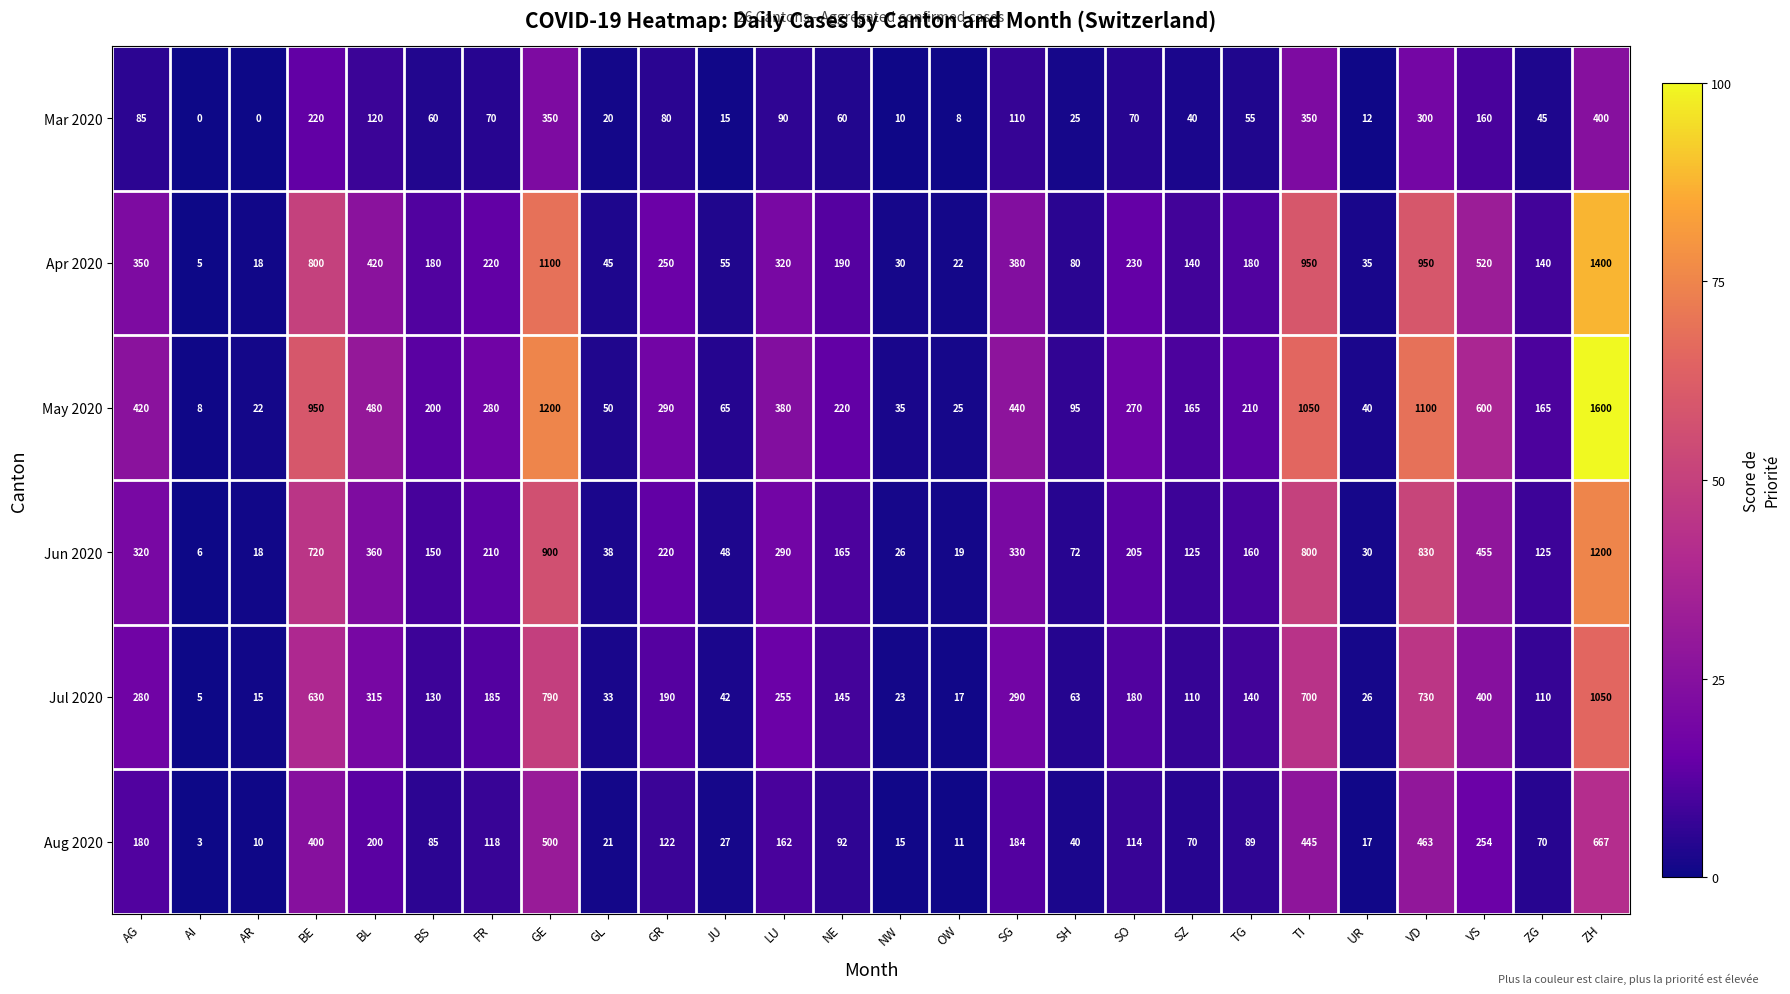

Which series has the largest range (max minus min)?

May 2020